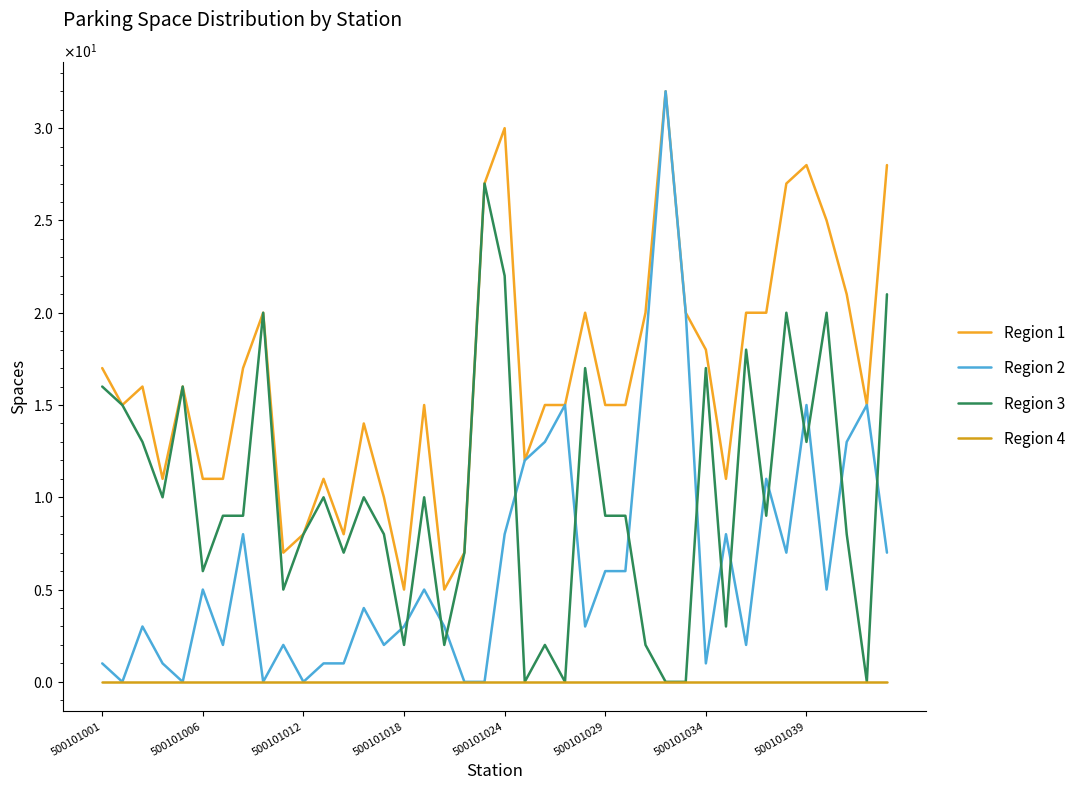

Which series has the largest total across all categories?

Region 1